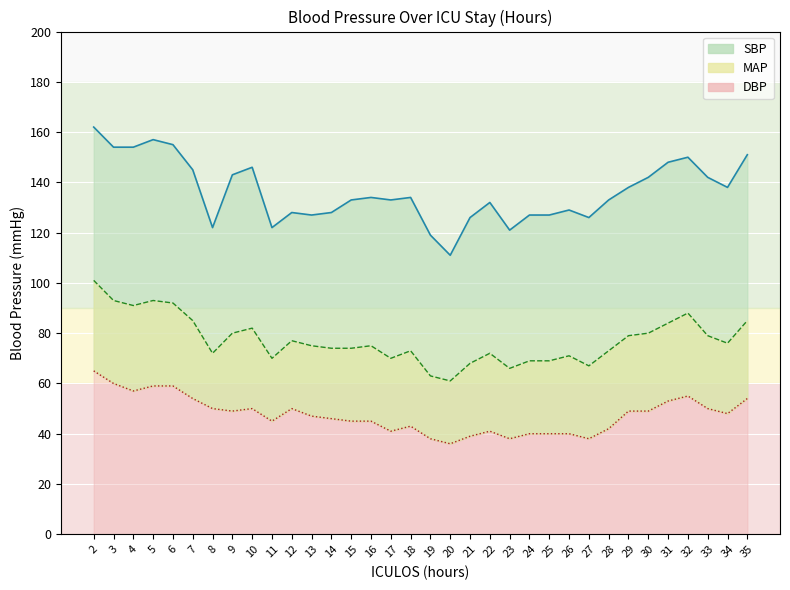

True or false: DBP and SBP intersect in this chart.

False